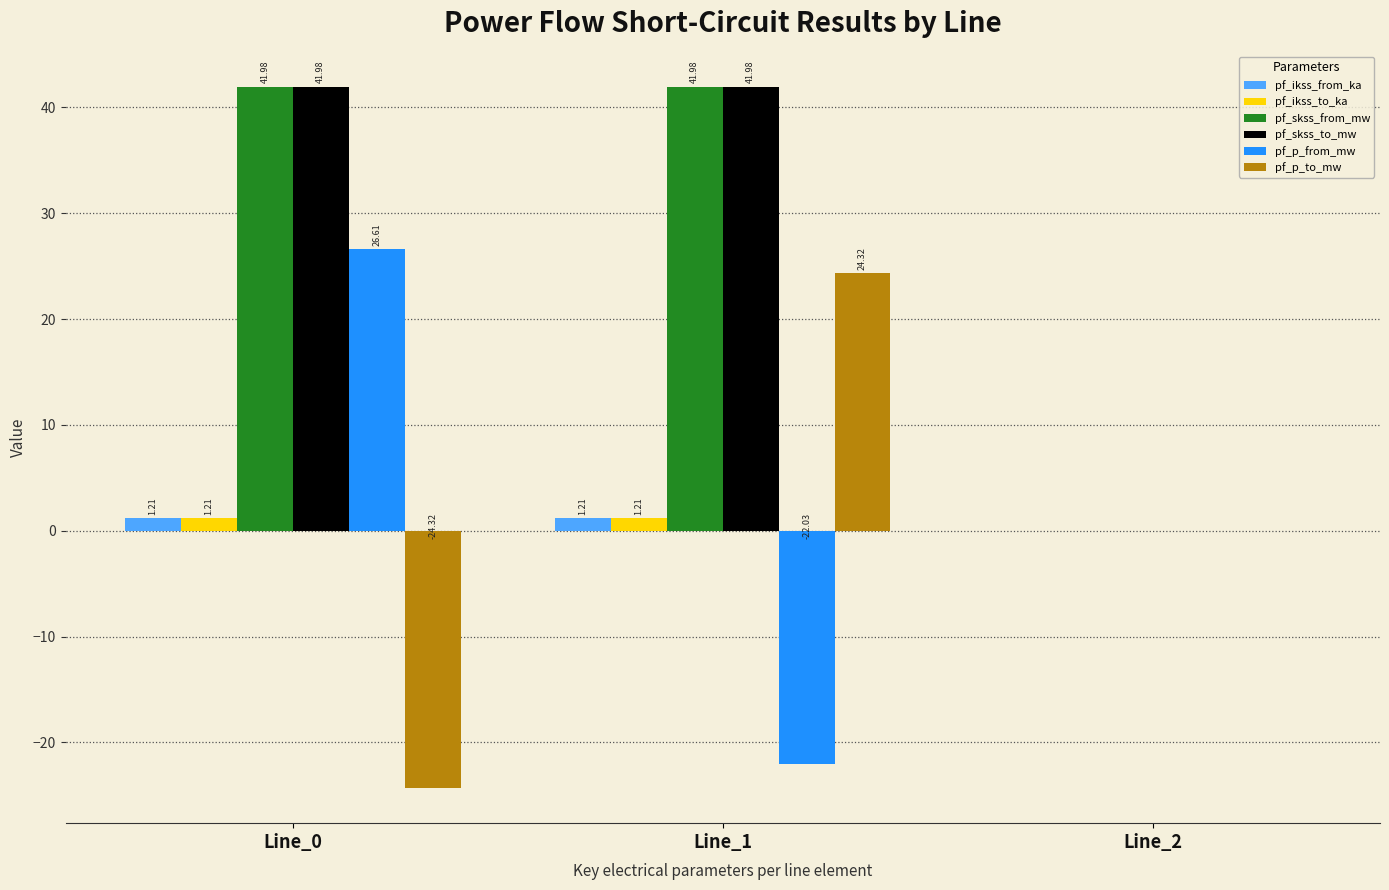

Is the value of pf_skss_from_mw at Line_1 greater than the value of pf_p_to_mw at Line_0?

Yes